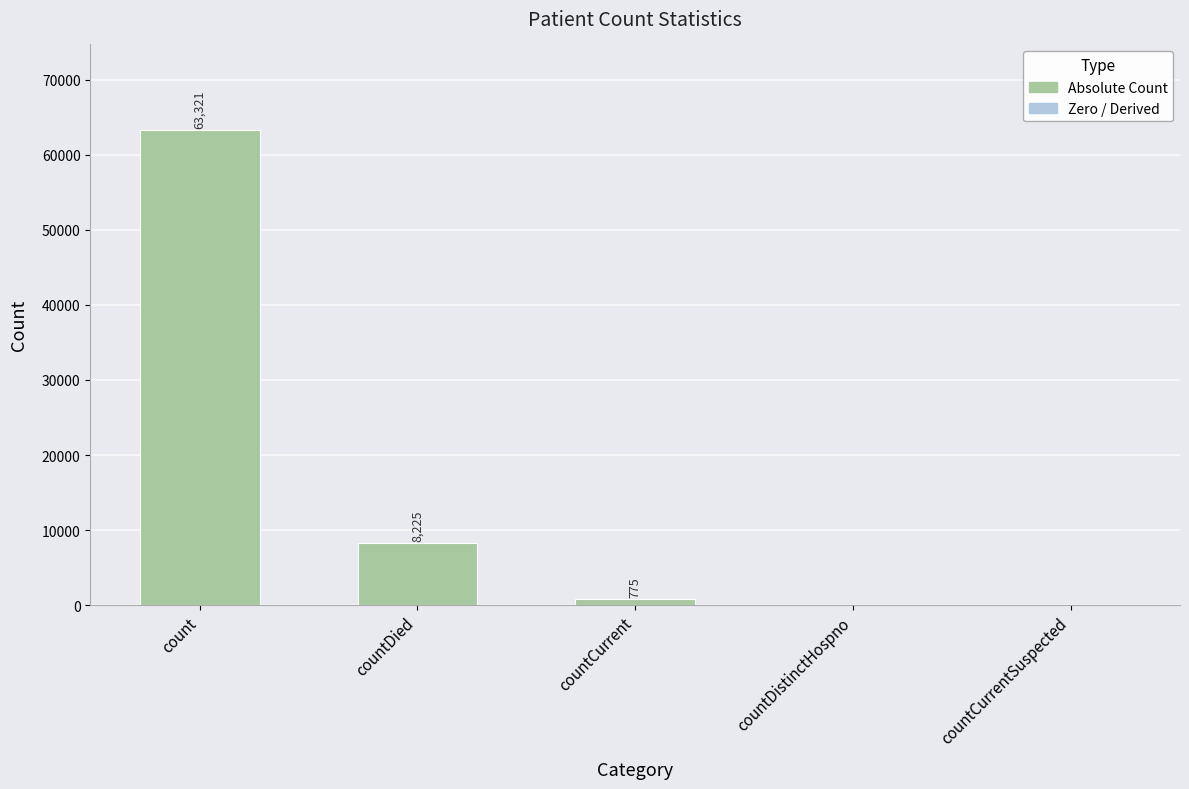

Where does the data first go above 775?

count